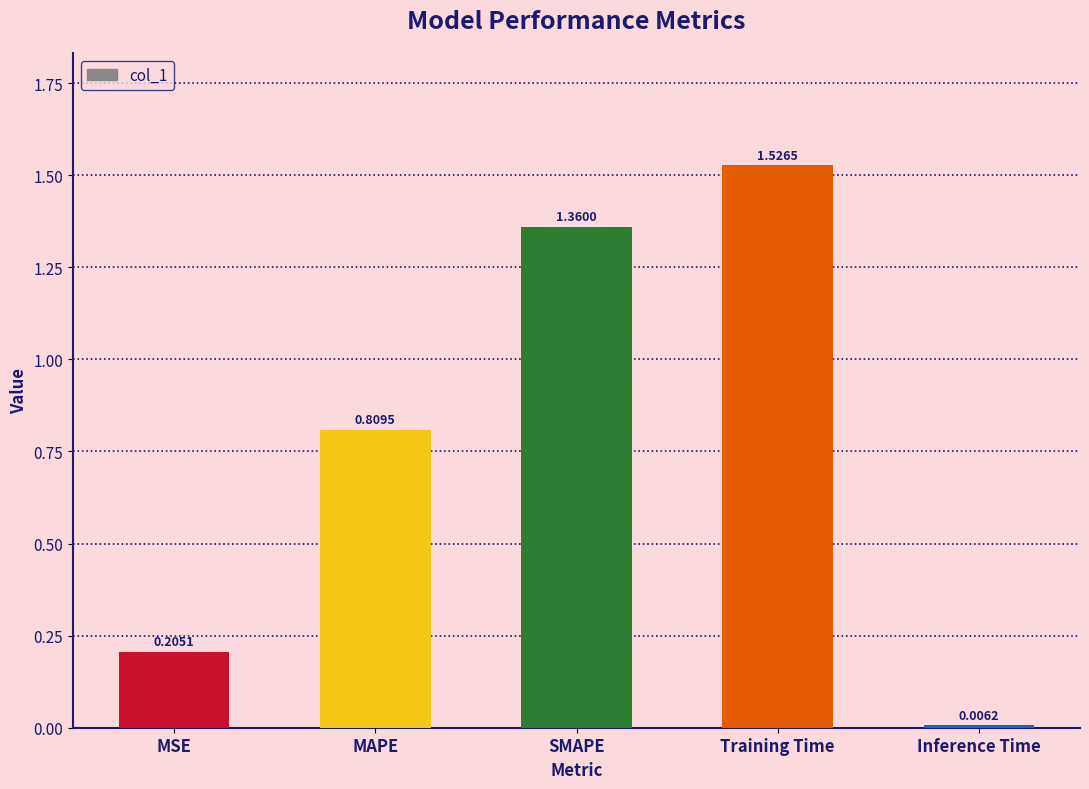

Rank the categories by value from lowest to highest.

Inference Time, MSE, MAPE, SMAPE, Training Time